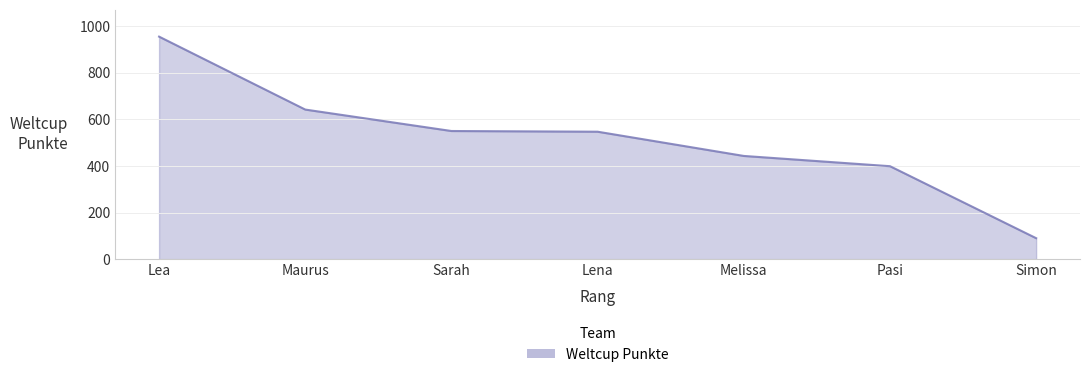

True or false: there are more than 1 points higher than both neighbors.

False